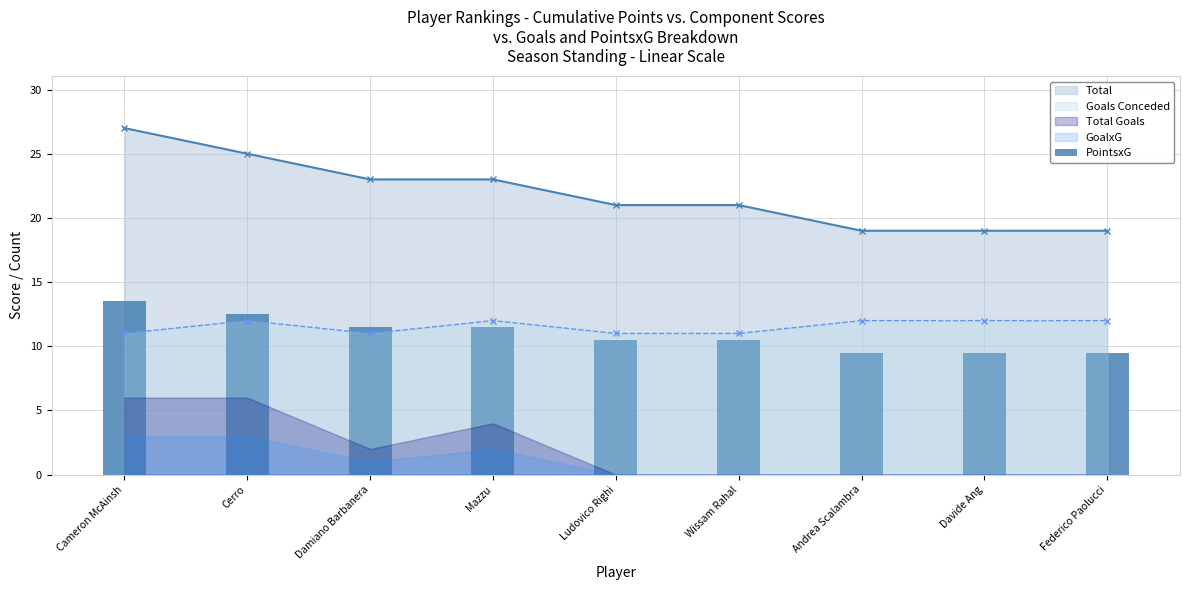

At which label does the data first exceed 10?

Cameron McAinsh